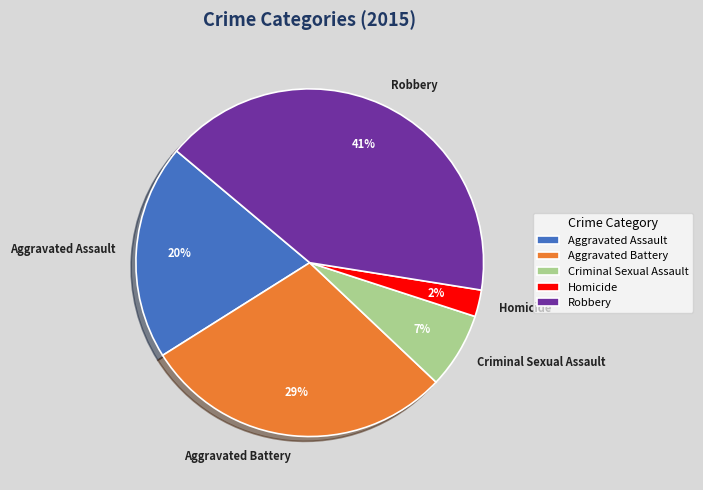

Is there a majority slice in this chart?

No